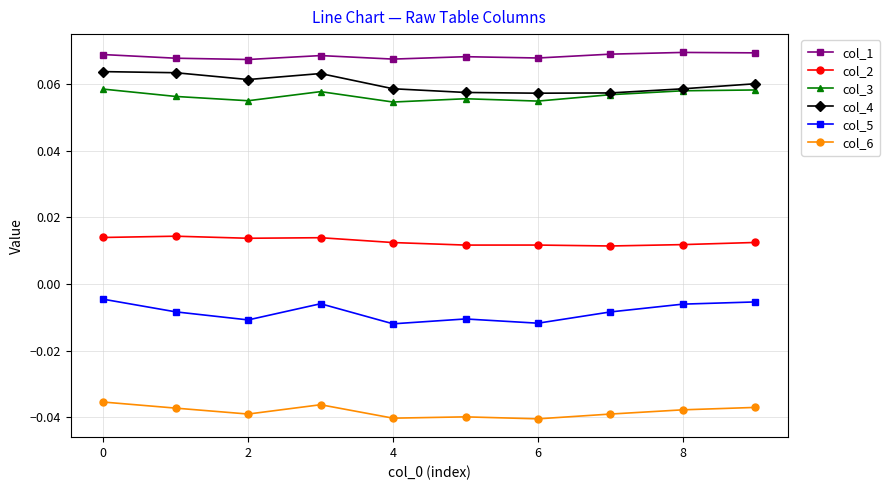

True or false: col_4 and col_6 cross at least once.

False